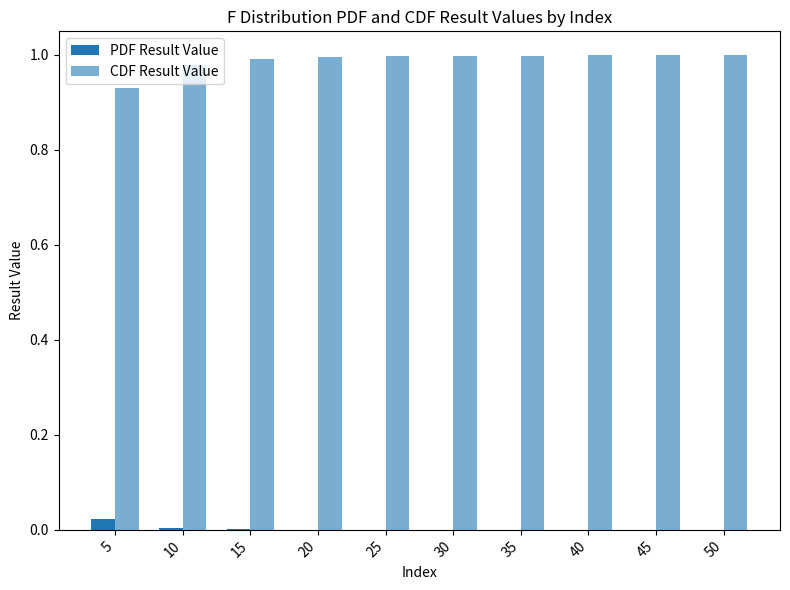

Are the bars horizontal?

No